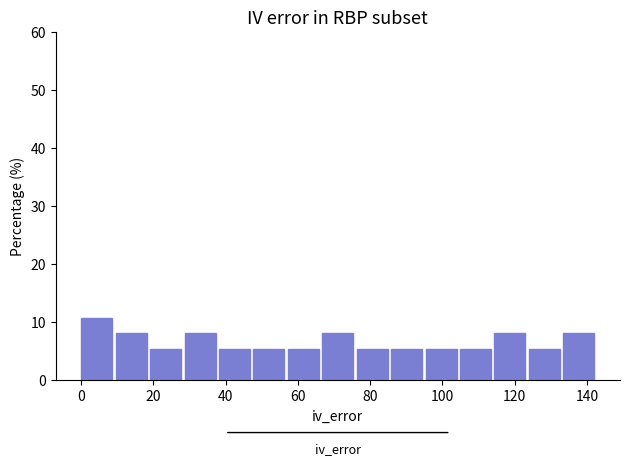

Reading left to right, transcribe this chart: for each bar, give the range it covers on the x-axis and its height. Neither the bar edges nor the heights are printed on the chart, so give them approximately, as read against the axes.

0 to 10: 11
10 to 20: 8
20 to 28: 5
28 to 38: 8
38 to 48: 5
48 to 58: 5
58 to 66: 5
66 to 76: 8
76 to 86: 5
86 to 96: 5
96 to 104: 5
104 to 114: 5
114 to 124: 8
124 to 134: 5
134 to 144: 8